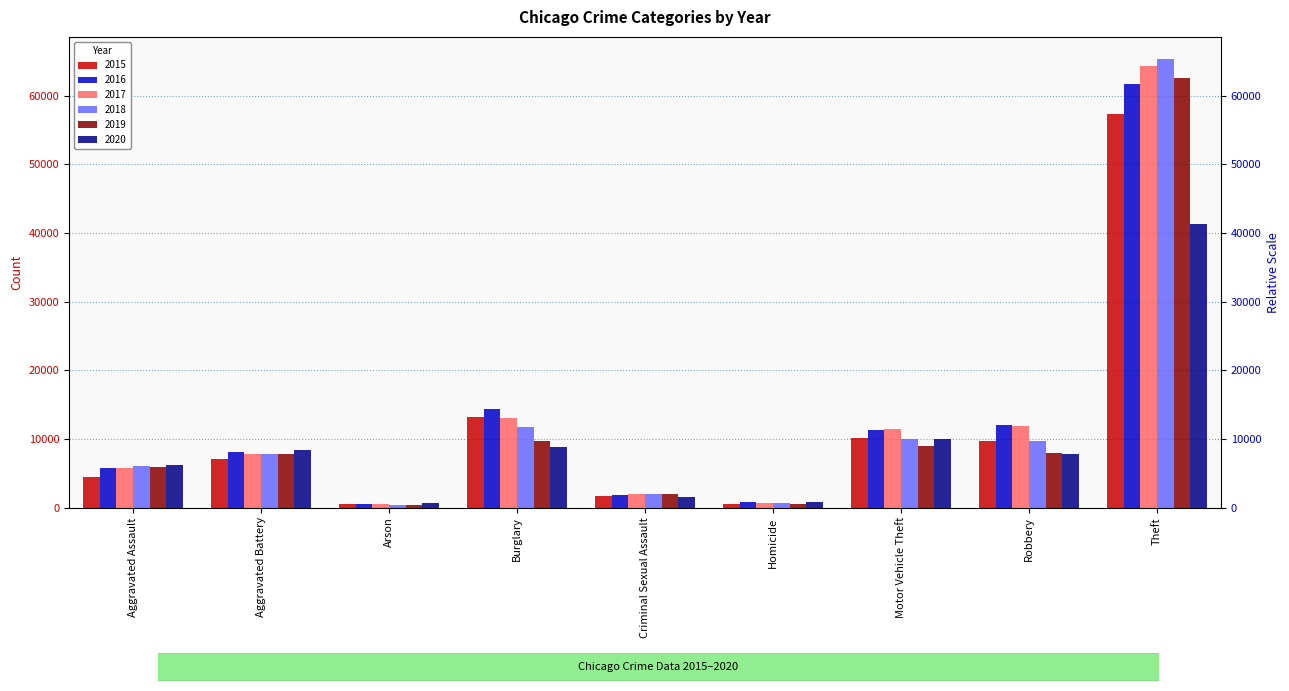

How many values in the 2016 series are below 8085?

4